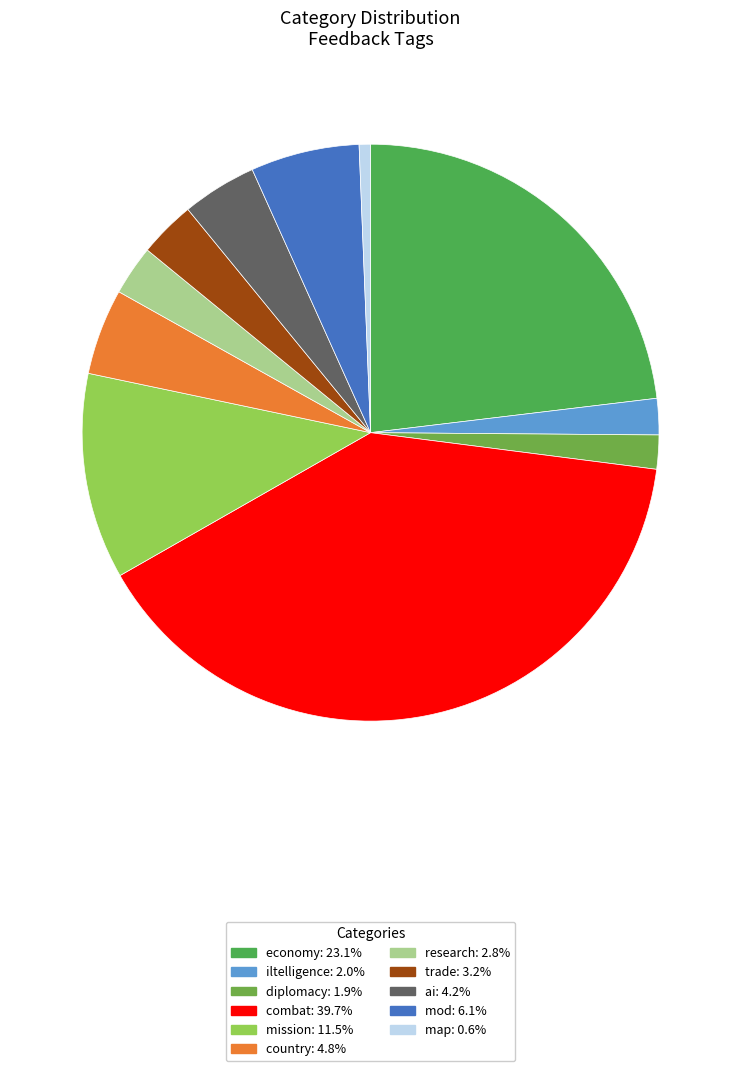

Combined, do ai and mod account for over 50%?

No